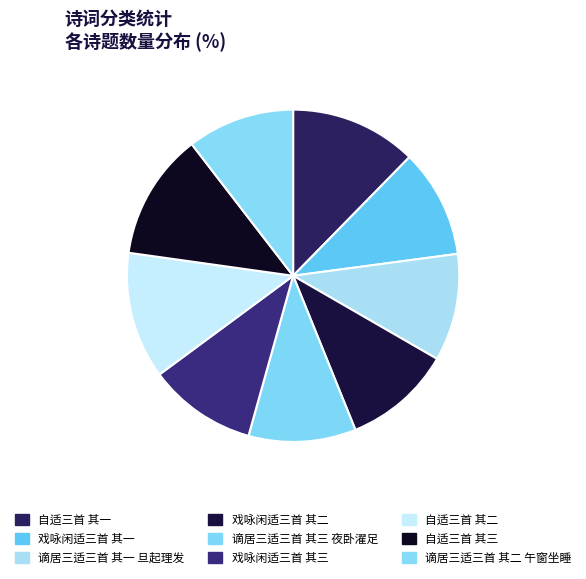

Does any single category account for the majority?

No